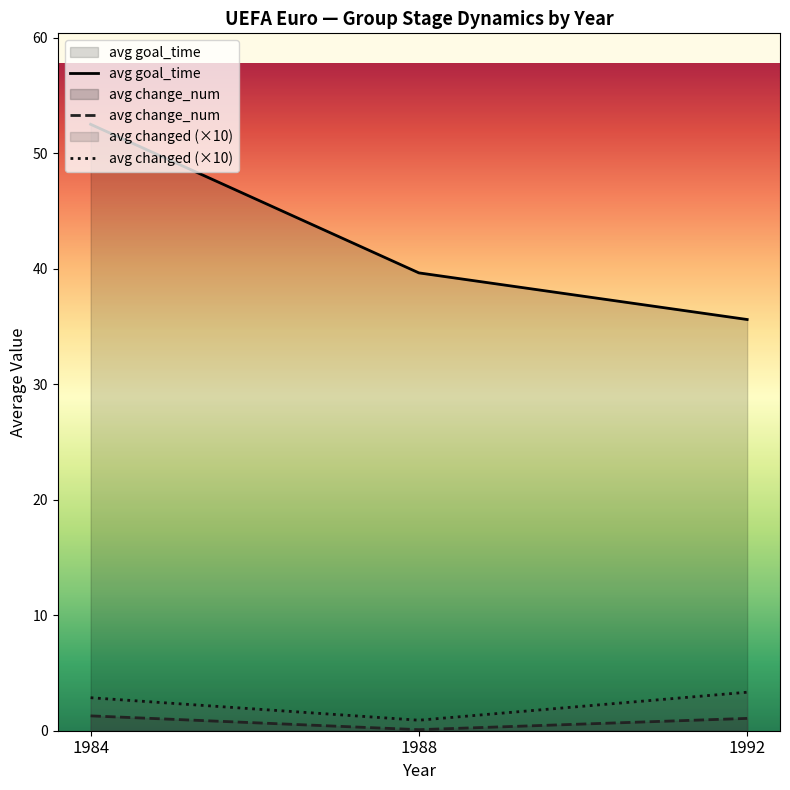

Is it true that avg changed (×10) equals 0.9 at 1988?

True